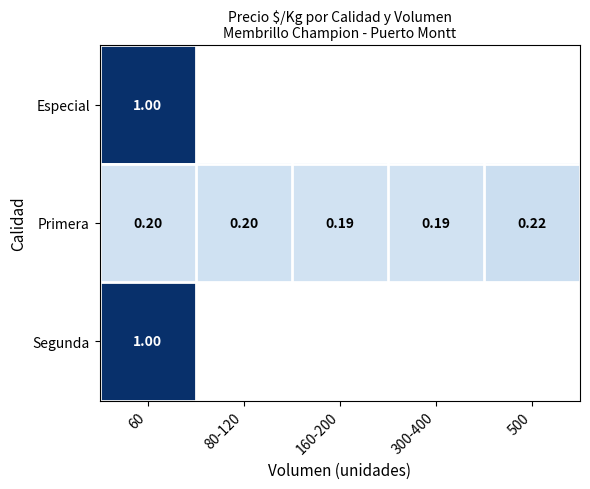

Rank the series by their average value, from lowest to highest.

Especial, Primera, Segunda